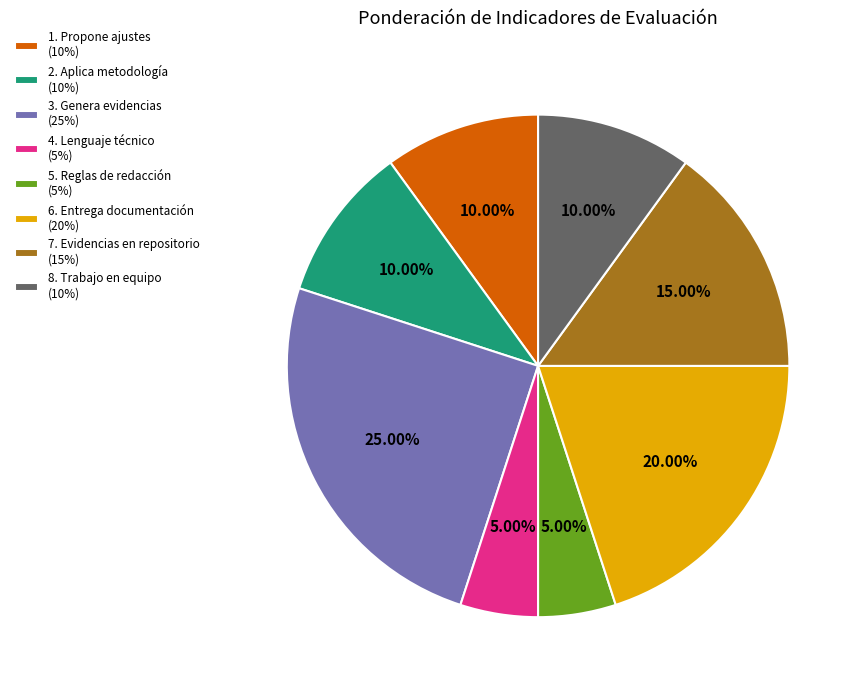

Is it true that 5. Reglas de redacción is 5% of the pie?

True